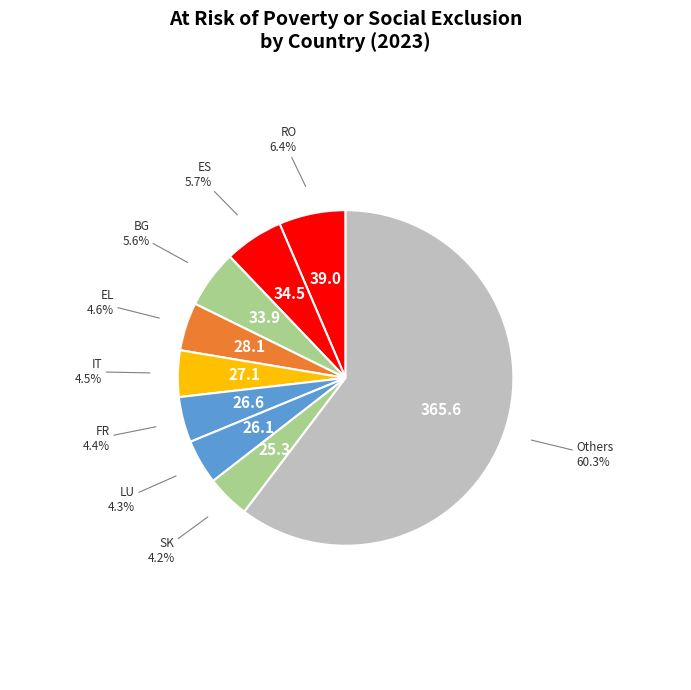

What percentage is NOT represented by ES?

94.3%